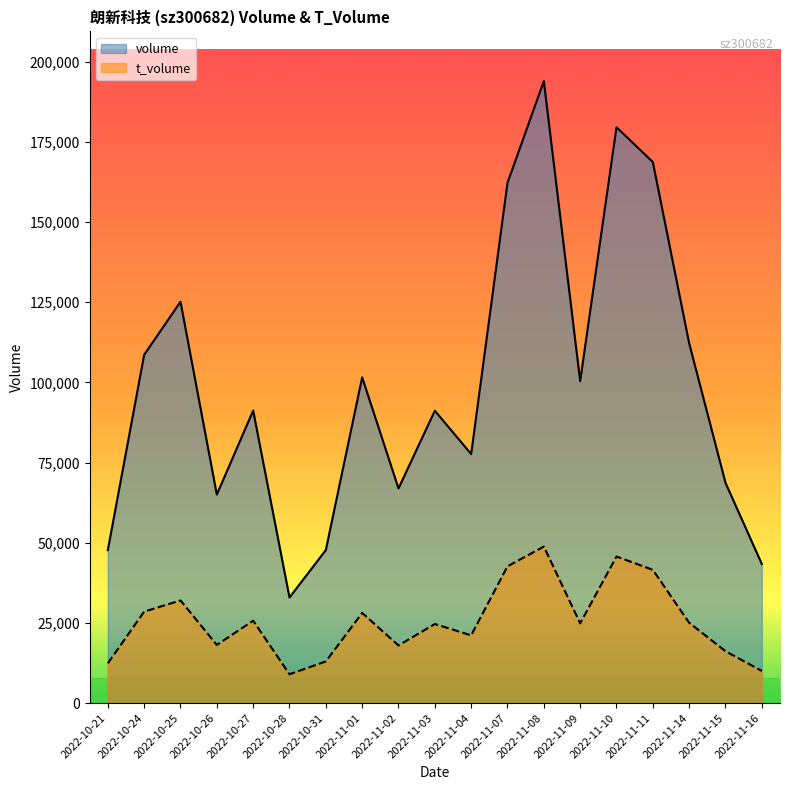

What is the label of the 17th point from the left?

2022-11-14